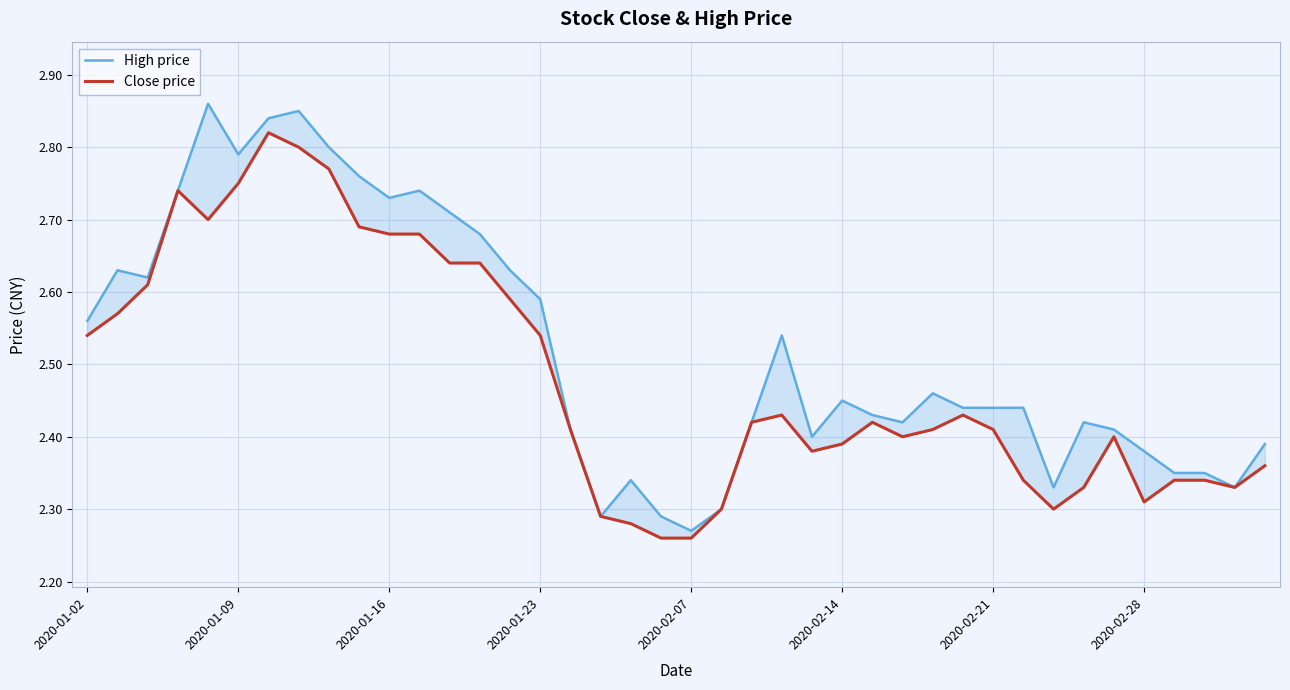

What is the sum of all Close price values?

99.3